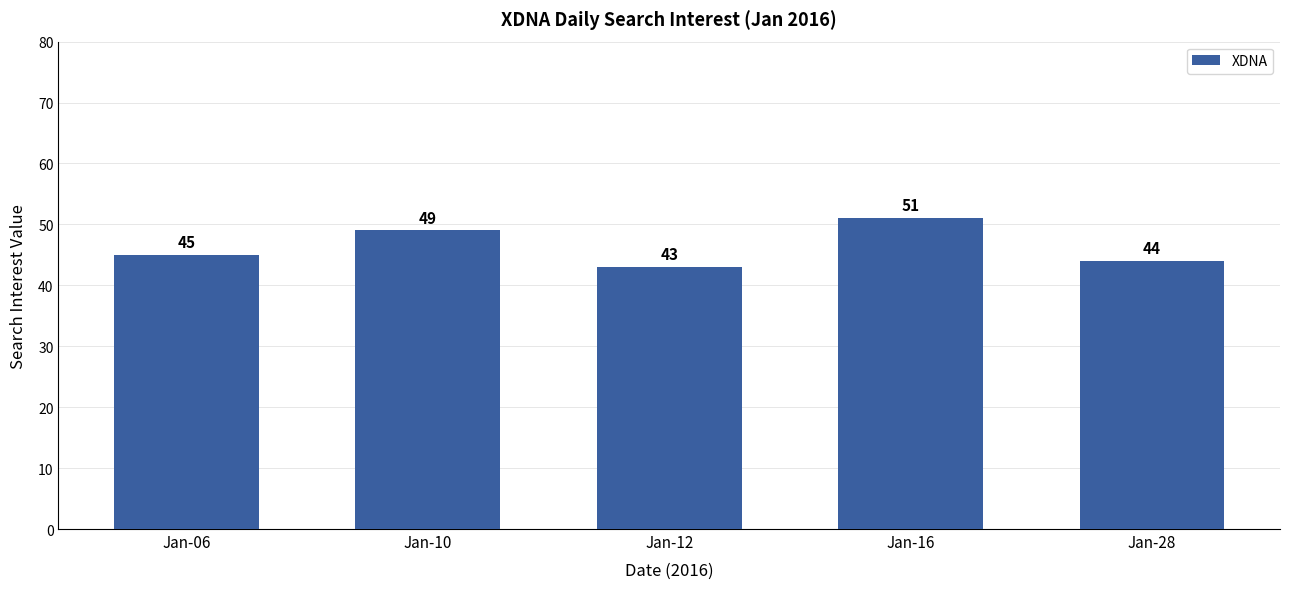

What is the value of the 1st bar from the left?

45